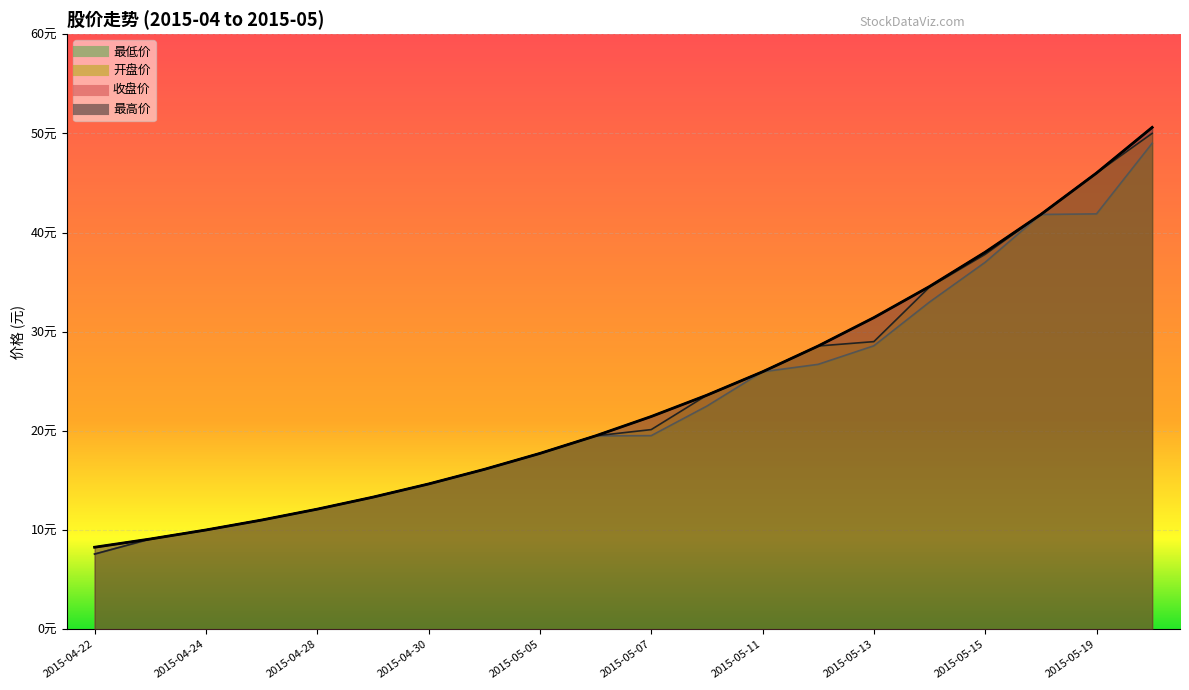

Where is 最低价 nearest to the value 28?

2015-05-13